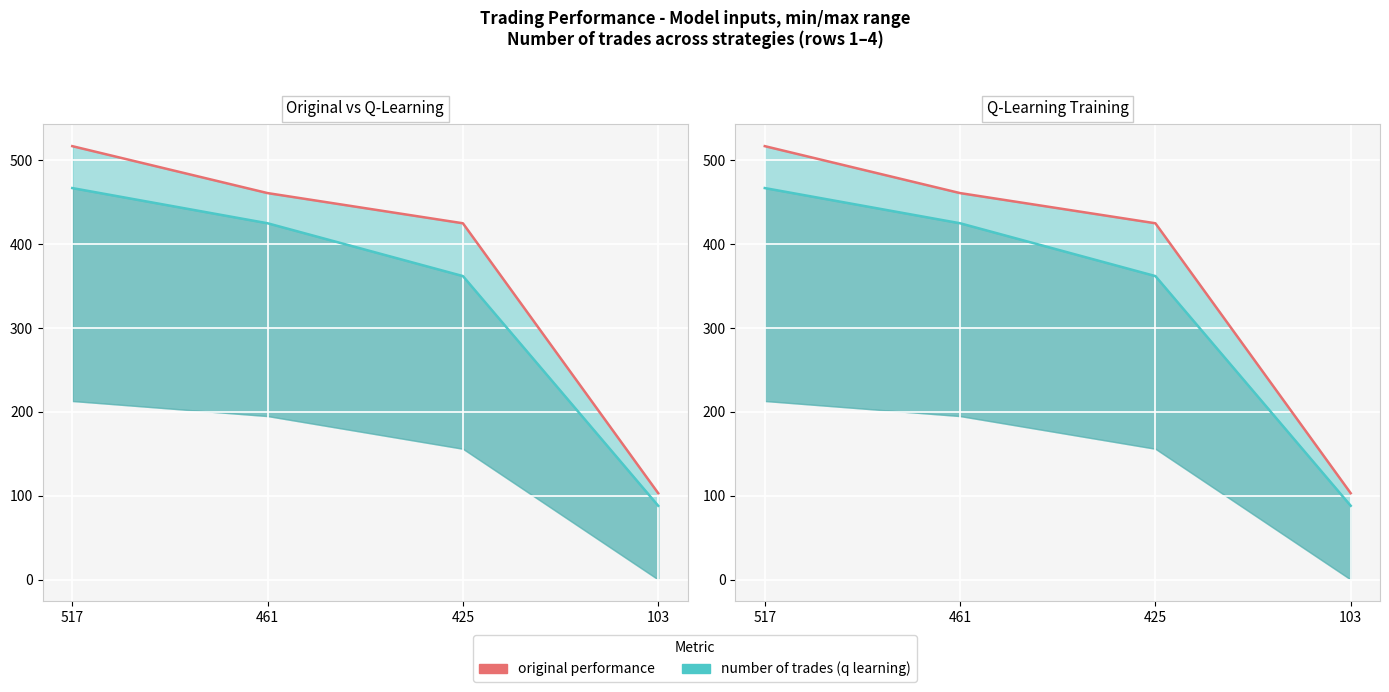

What is the sum of all original performance values?

1506